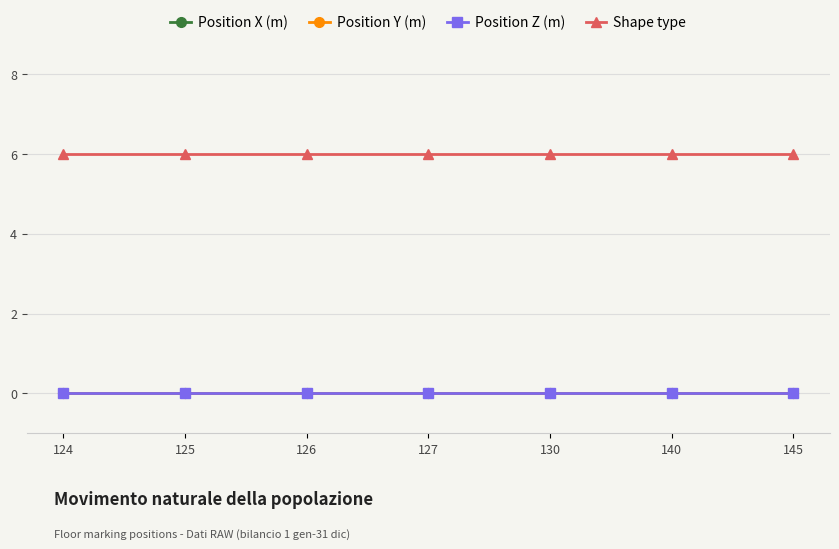

Does the chart have visible grid lines?

Yes